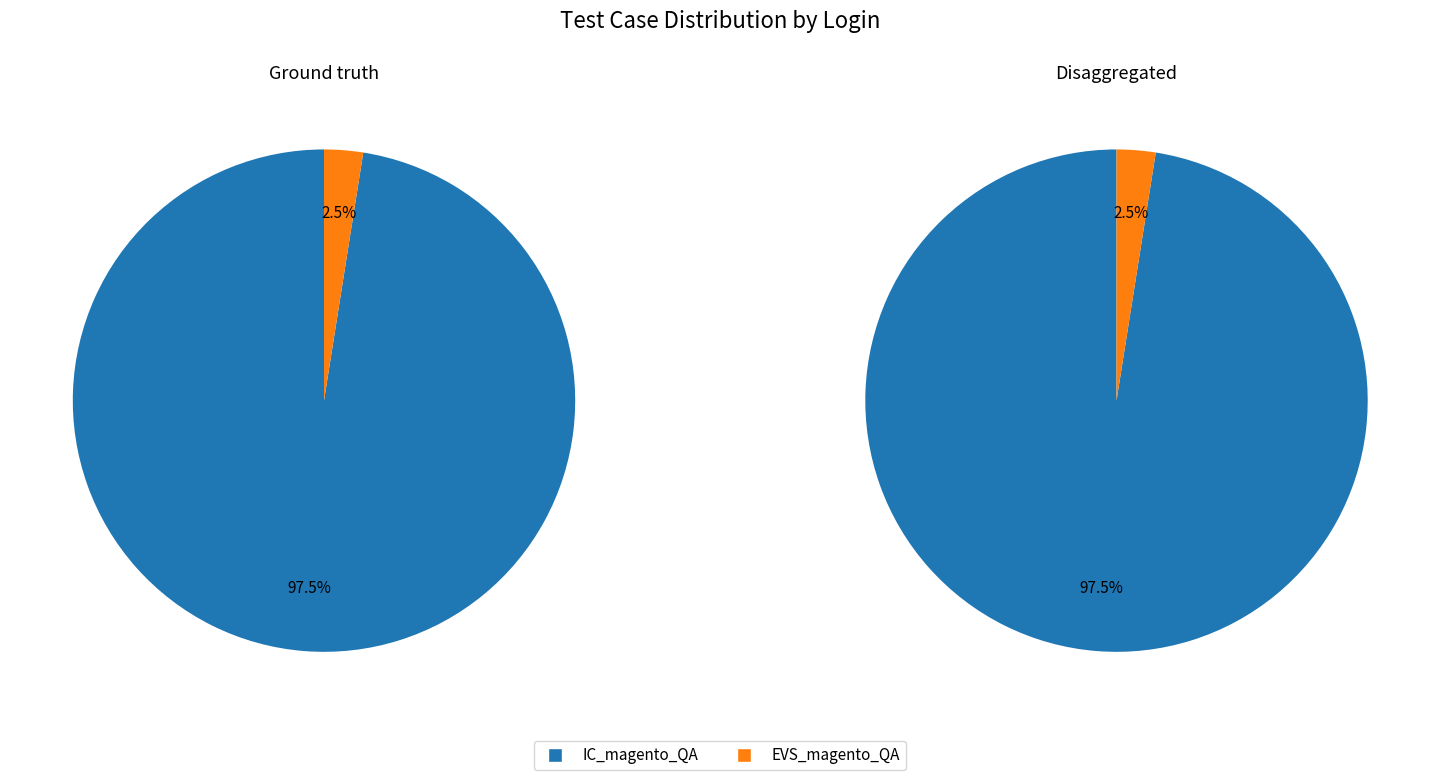

Rank the categories by value from lowest to highest.

EVS_magento_QA, IC_magento_QA